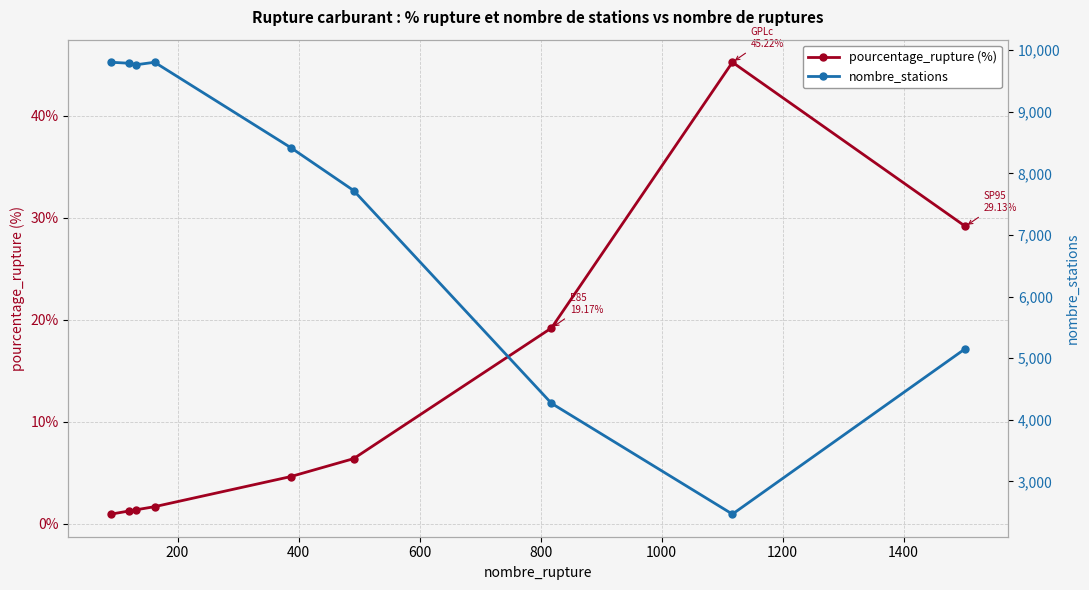

What is the maximum value for pourcentage_rupture (%)?

45.2